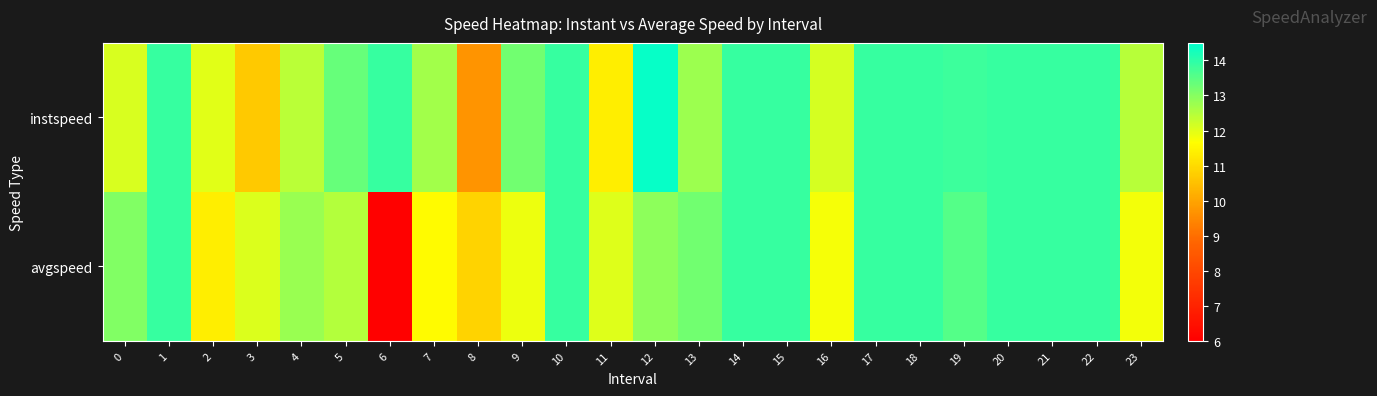

Which series has the largest range (max minus min)?

avgspeed